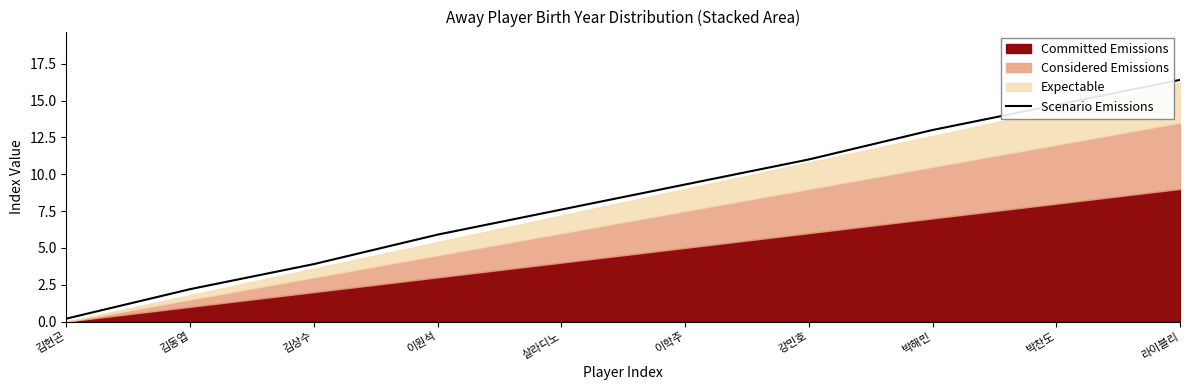

How many data points does each series have?

10